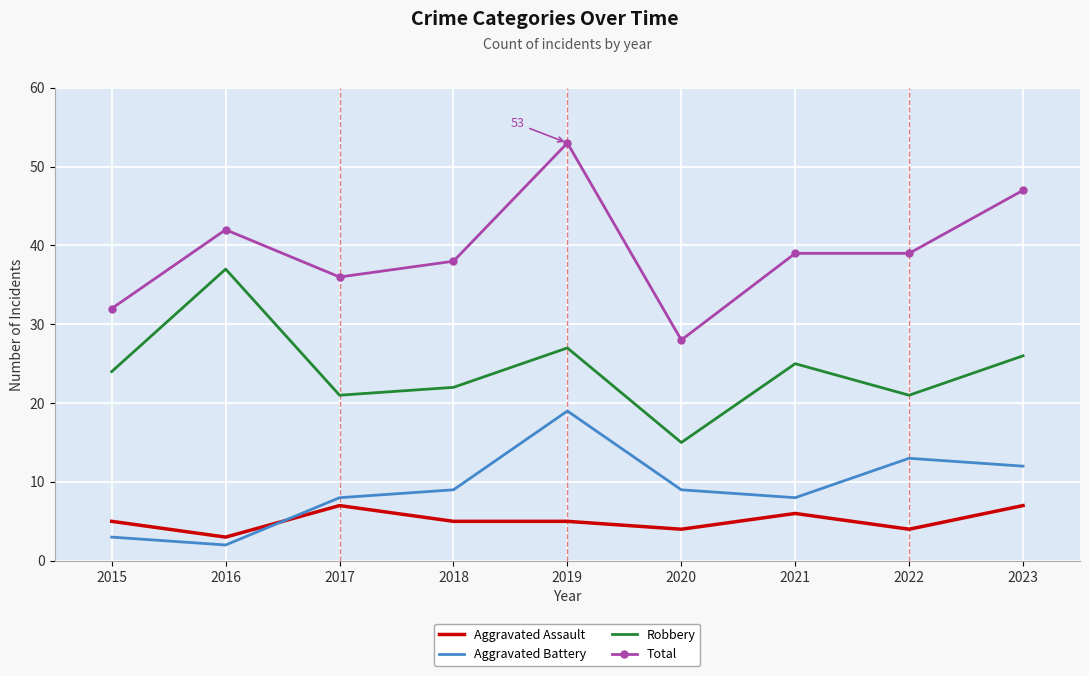

True or false: Total and Robbery intersect in this chart.

False